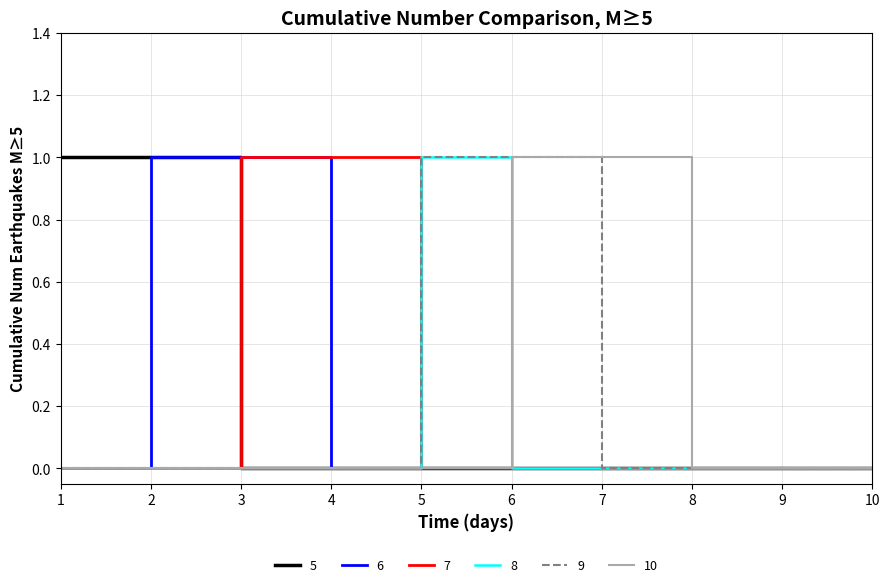

Which category has the highest value in the 8 series?

5